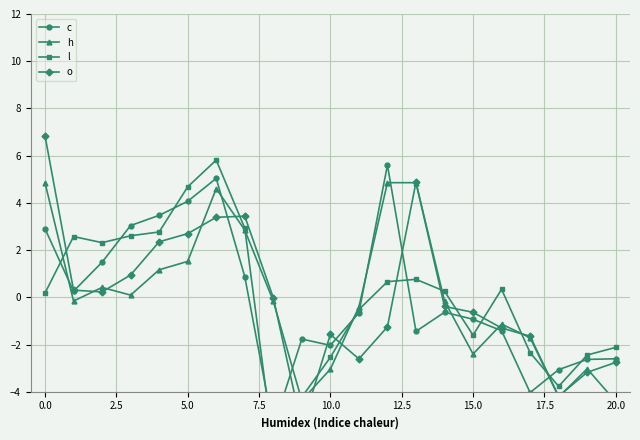

Which series has the widest spread of values?

o